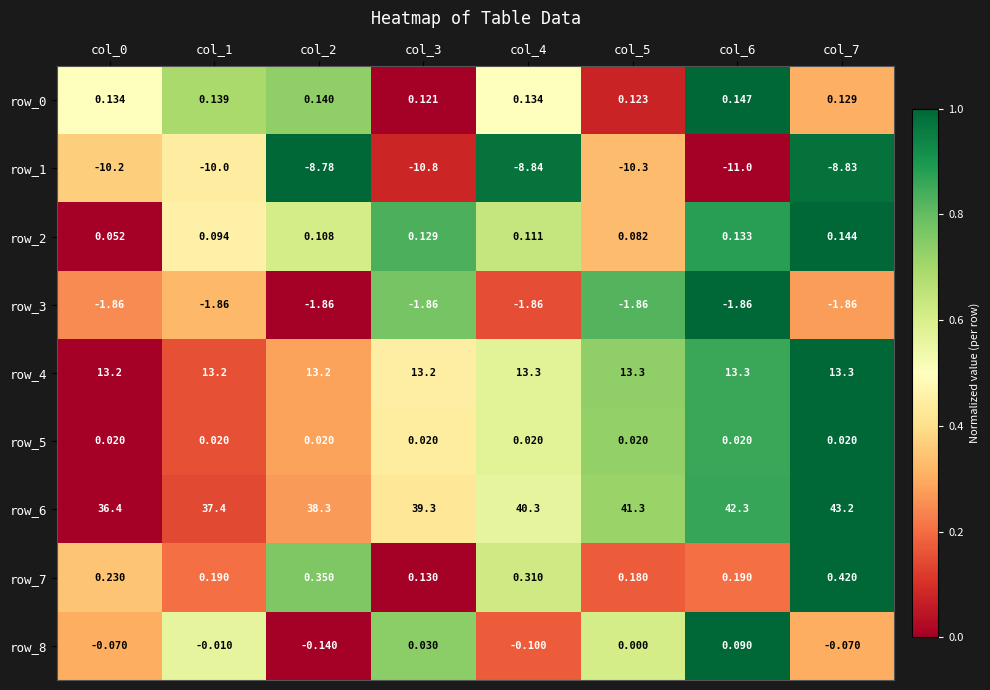

Is the value of row_6 at col_5 greater than the value of row_7 at col_3?

Yes